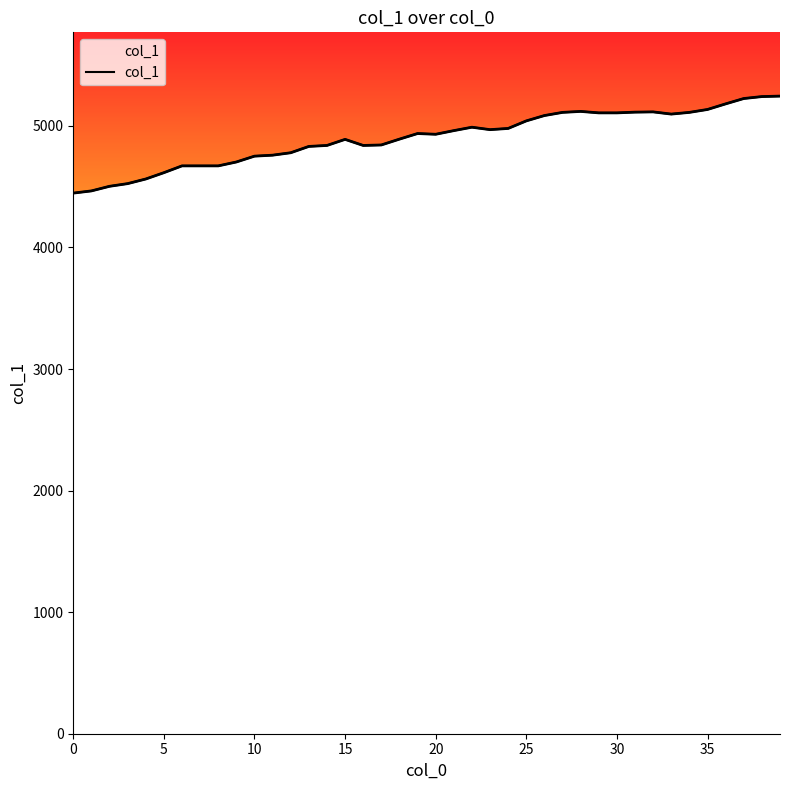

How many interior local valleys (lower than both neighbors) does the data have?

4